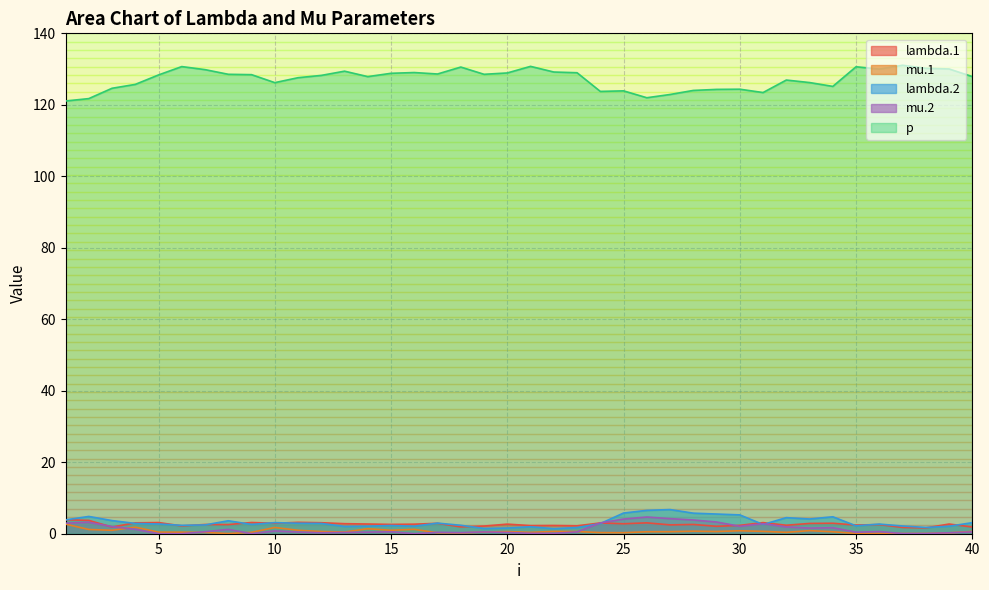

What is the sum of the p values at 25 and 26?

245.9